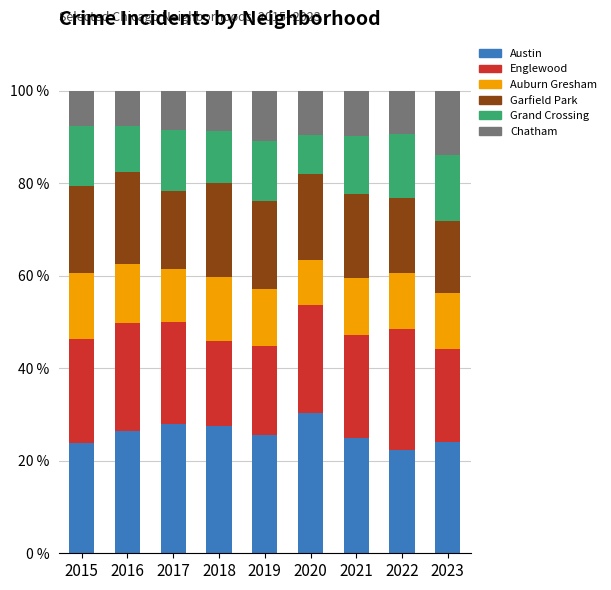

True or false: Austin has a value of 36.9 at 2019.

False